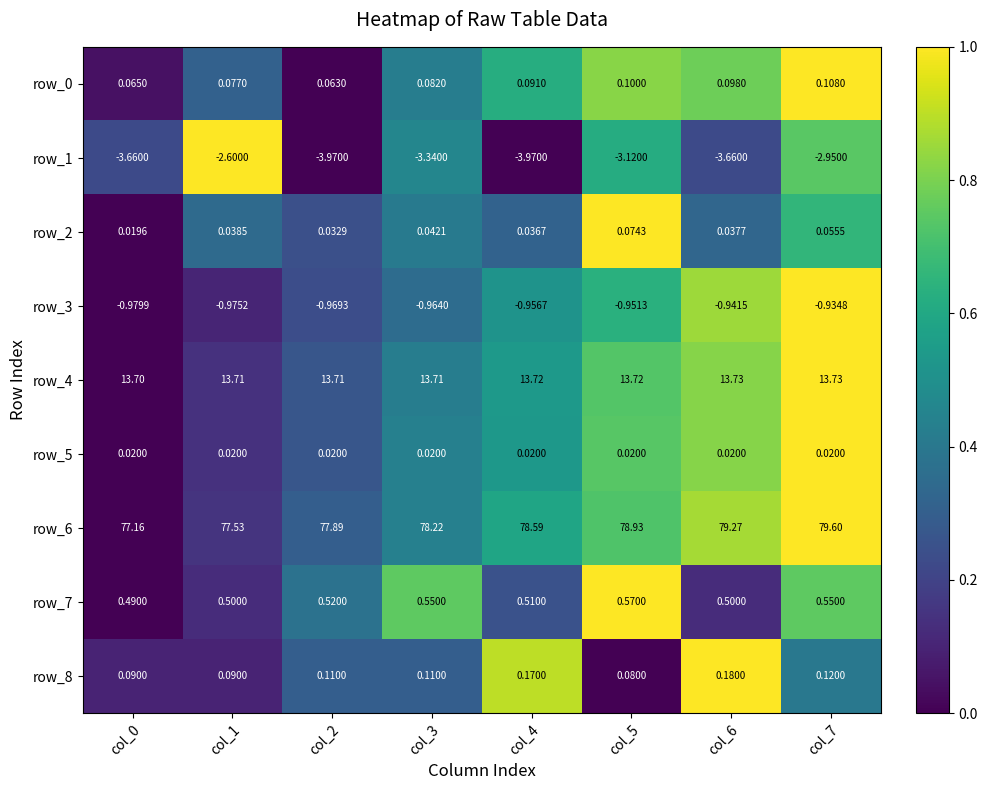

What is the sum of all row_2 values?

0.3